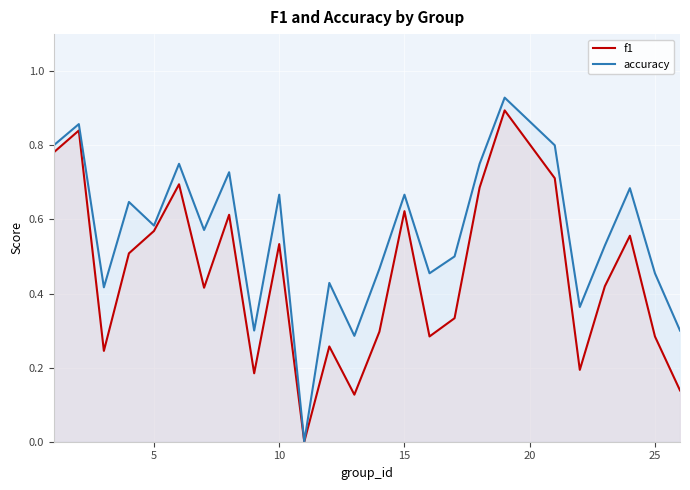

True or false: accuracy and f1 intersect in this chart.

False